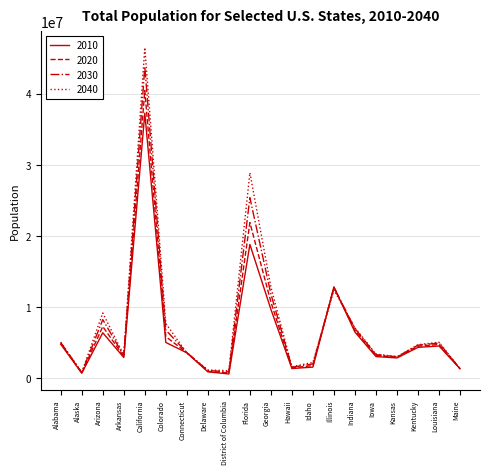

What is the difference between the 2040 values at Iowa and Alaska?

2572829